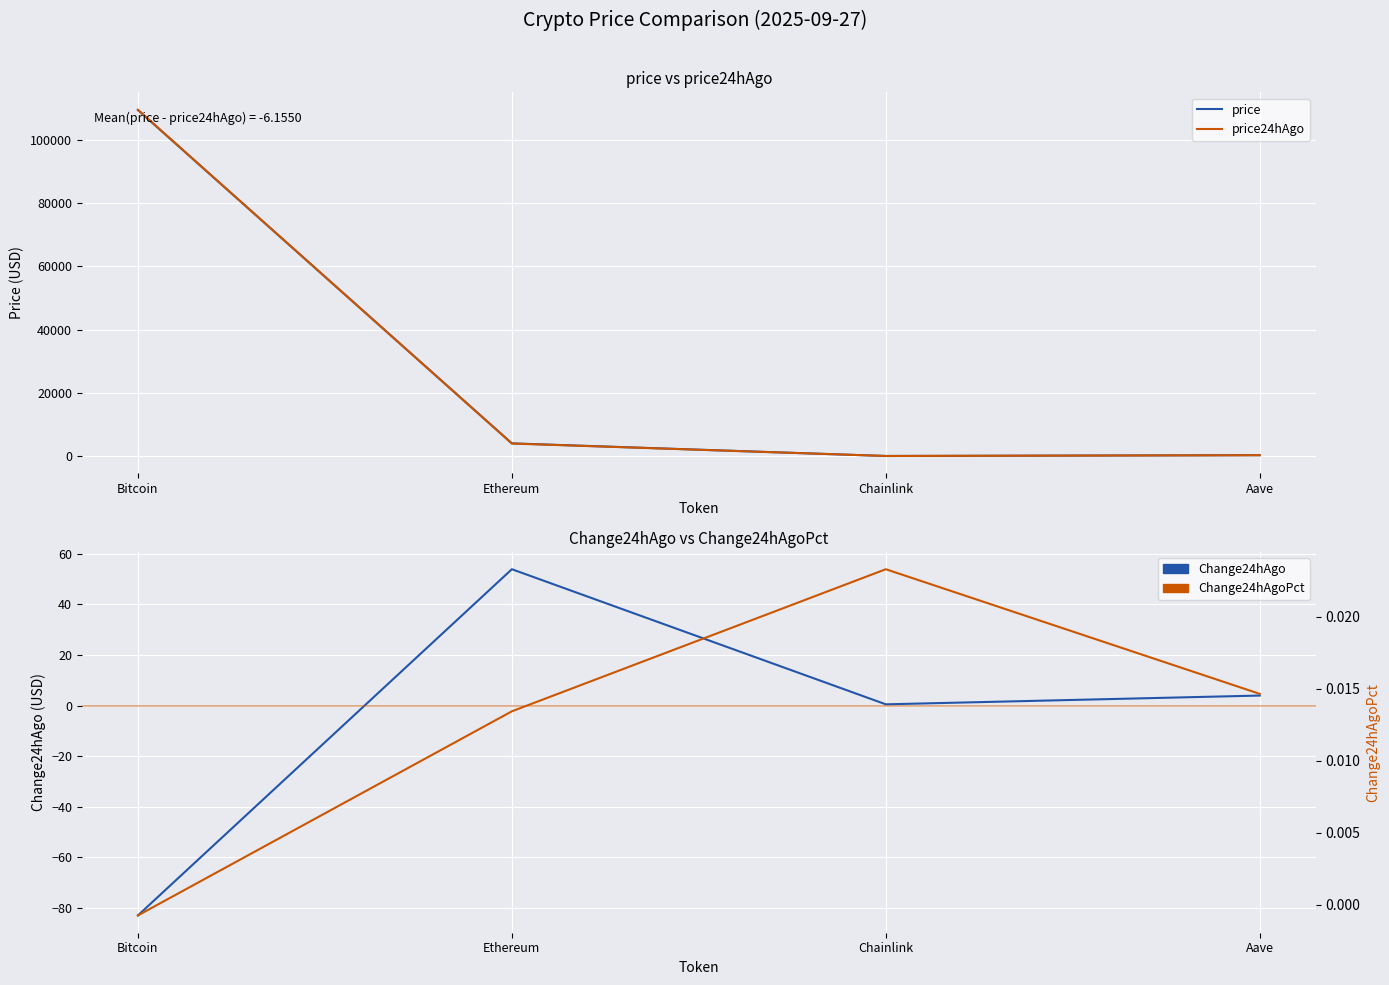

What is the approximate value of Change24hAgo at Chainlink?

0.5